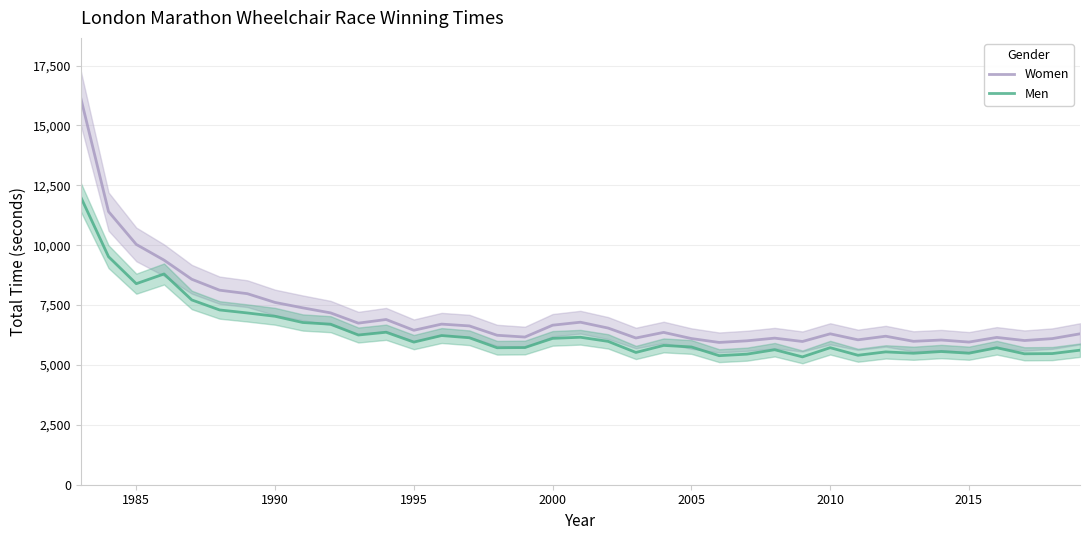

True or false: Women and Men cross at least once.

False